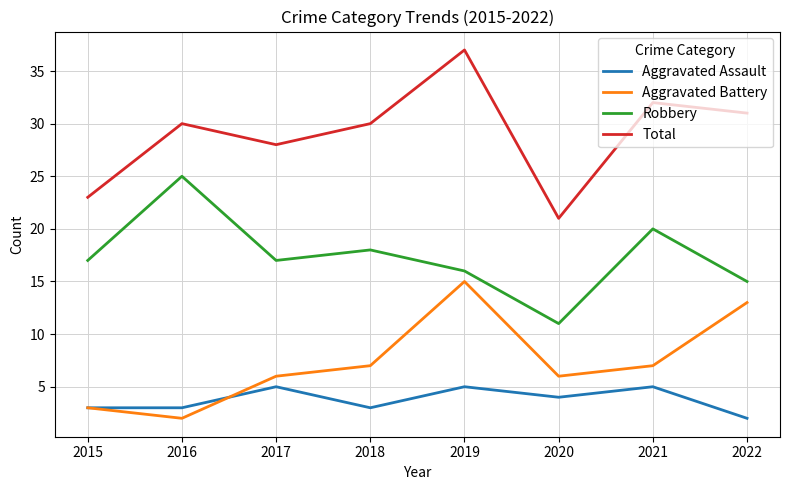

How many lines are shown in the chart?

4